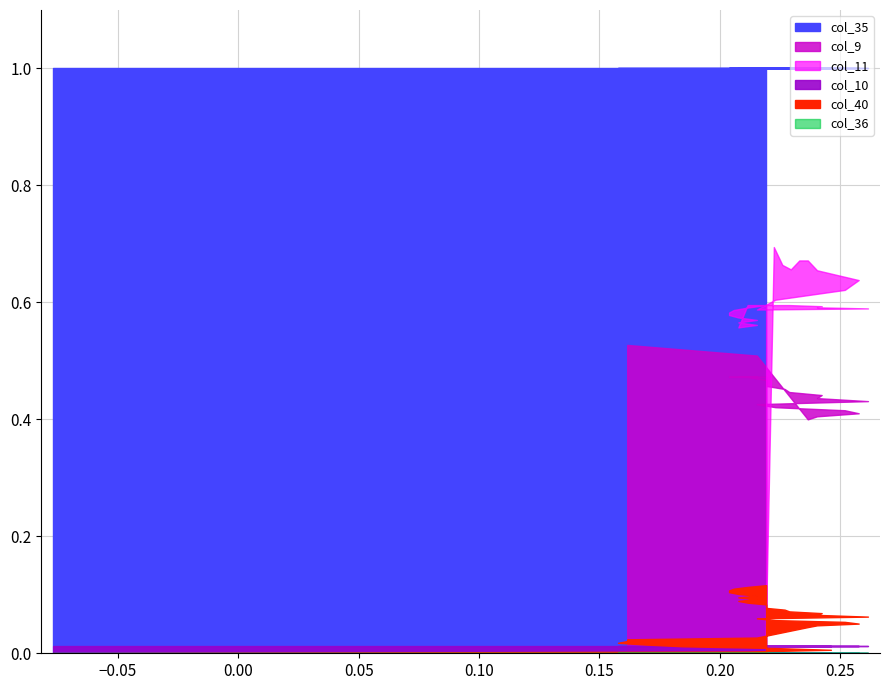

Reading right to left, transcribe all the data shown in this chart.

col_40: 39=0.1	38=0.1	37=0.1	36=0.1	35=0.1	34=0.1	33=0.1	32=0.1	31=0.1	30=0.1	29=0.1	28=0.1	27=0.1	26=0.1	25=0.1	24=0.1	23=0.1	22=0.1	21=0.1	20=0.1	19=0.1	18=0.1	17=0.1	16=0.0	15=0.0	14=0.0	13=0.0	12=0.0	11=0.0	10=0.0	9=0.0	8=0.0	7=0.0	6=0.0	5=0.0	4=0.0	3=0.0	2=0.0	1=0.0	0=0.0
col_10: 39=0.0	38=0.0	37=0.0	36=0.0	35=0.0	34=0.0	33=0.0	32=0.0	31=0.0	30=0.0	29=0.0	28=0.0	27=0.0	26=0.0	25=0.0	24=0.0	23=0.0	22=0.0	21=0.0	20=0.0	19=0.0	18=0.0	17=0.0	16=0.0	15=0.0	14=0.0	13=0.0	12=0.0	11=0.0	10=0.0	9=0.0	8=0.0	7=0.0	6=0.0	5=0.0	4=0.0	3=0.0	2=0.0	1=0.0	0=0.0
col_9: 39=0.5	38=0.5	37=0.5	36=0.5	35=0.5	34=0.5	33=0.5	32=0.5	31=0.5	30=0.5	29=0.5	28=0.5	27=0.5	26=0.5	25=0.5	24=0.4	23=0.4	22=0.4	21=0.4	20=0.4	19=0.4	18=0.4	17=0.4	16=0.4	15=0.4	14=0.4	13=0.4	12=0.5	11=0.5	10=0.5	9=0.5	8=0.5	7=0.0	6=0.0	5=0.0	4=0.0	3=0.0	2=0.0	1=0.0	0=0.0
col_11: 39=0.6	38=0.6	37=0.6	36=0.6	35=0.6	34=0.6	33=0.6	32=0.6	31=0.6	30=0.6	29=0.6	28=0.6	27=0.6	26=0.6	25=0.6	24=0.6	23=0.6	22=0.6	21=0.6	20=0.6	19=0.6	18=0.6	17=0.6	16=0.7	15=0.7	14=0.7	13=0.7	12=0.7	11=0.7	10=-5.1	9=-5.1	8=-5.1	7=-5.1	6=-5.1	5=-5.1	4=-5.1	3=-5.1	2=-5.1	1=-5.1	0=-5.1
col_35: 39=1.0	38=1.0	37=1.0	36=1.0	35=1.0	34=1.0	33=1.0	32=1.0	31=1.0	30=1.0	29=1.0	28=1.0	27=1.0	26=1.0	25=1.0	24=1.0	23=1.0	22=1.0	21=1.0	20=1.0	19=1.0	18=1.0	17=1.0	16=1.0	15=1.0	14=1.0	13=1.0	12=1.0	11=1.0	10=1.0	9=1.0	8=1.0	7=1.0	6=1.0	5=1.0	4=1.0	3=1.0	2=1.0	1=1.0	0=1.0
col_36: 39=0.0	38=0.0	37=0.0	36=0.0	35=0.0	34=0.0	33=0.0	32=0.0	31=0.0	30=0.0	29=0.0	28=0.0	27=0.0	26=0.0	25=0.0	24=0.0	23=0.0	22=0.0	21=0.0	20=0.0	19=0.0	18=0.0	17=0.0	16=0.0	15=0.0	14=0.0	13=0.0	12=0.0	11=0.0	10=0.0	9=0.0	8=0.0	7=0.0	6=0.0	5=0.0	4=0.0	3=0.0	2=0.0	1=0.0	0=0.0